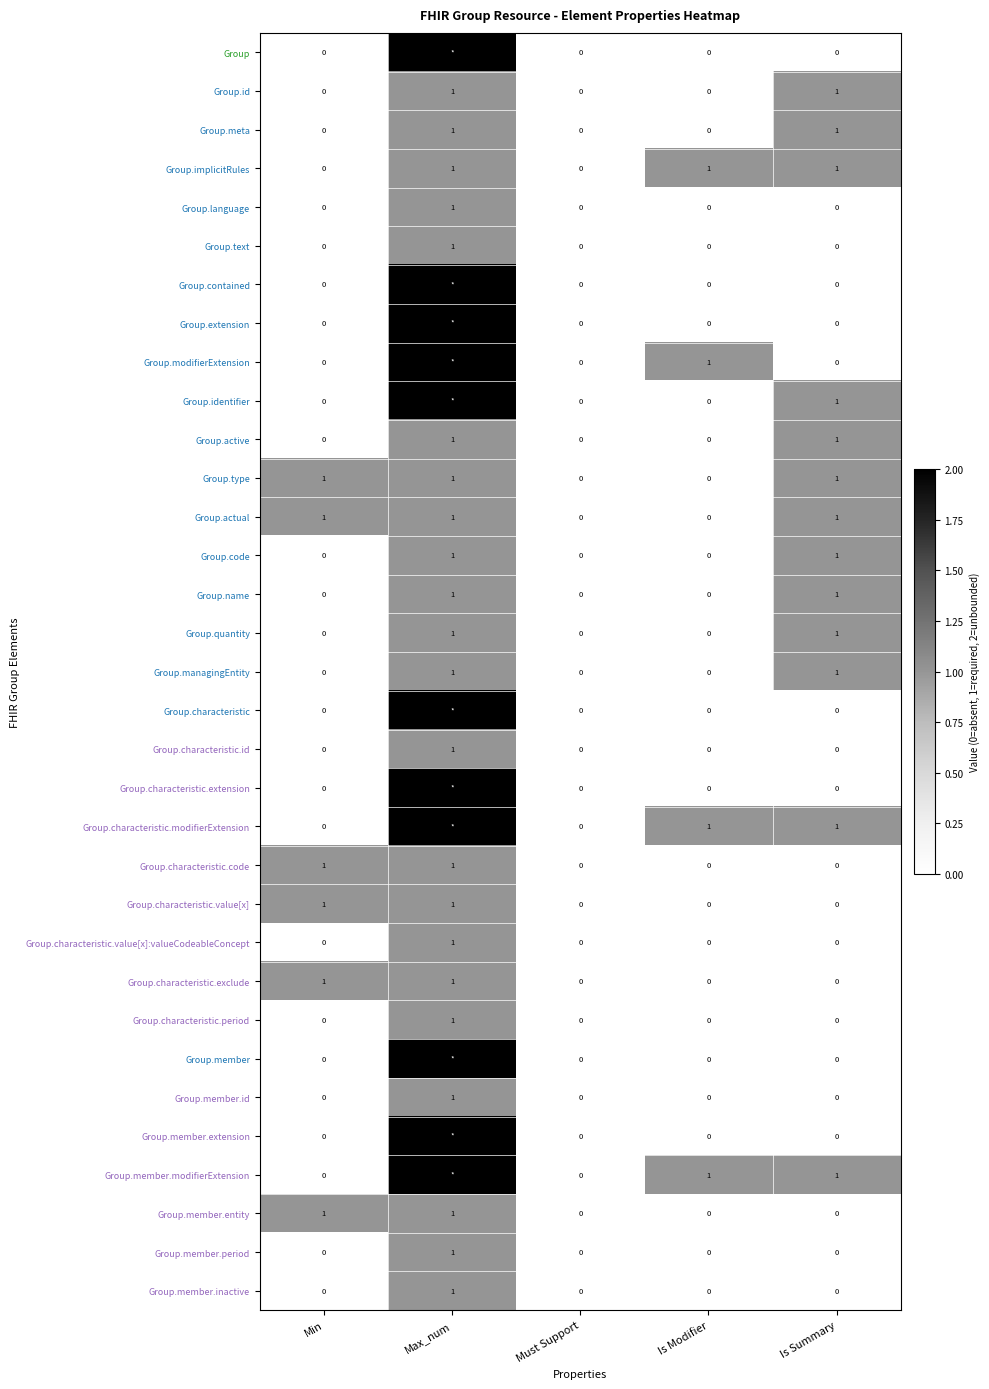

The value of Group.name at Is Summary is 1. True or false?

True